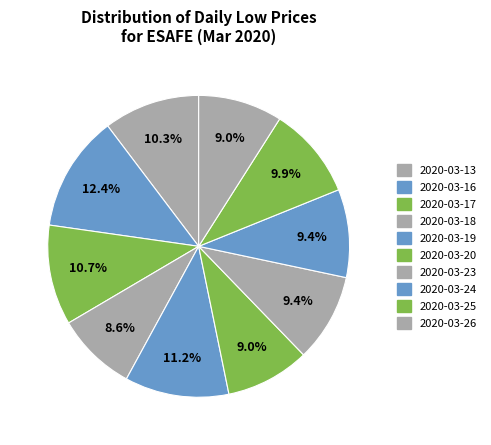

What is the largest slice in the pie chart?

2020-03-16